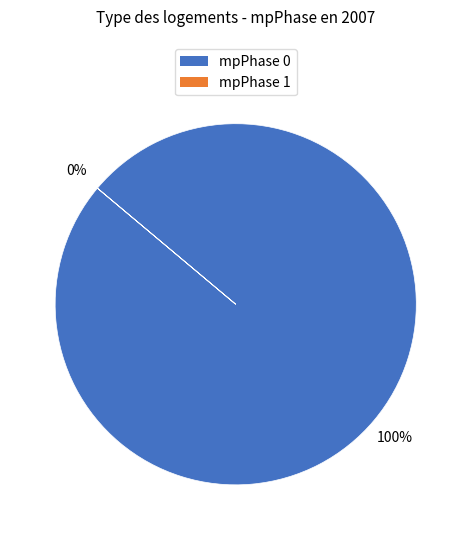

Is there a majority slice in this chart?

Yes